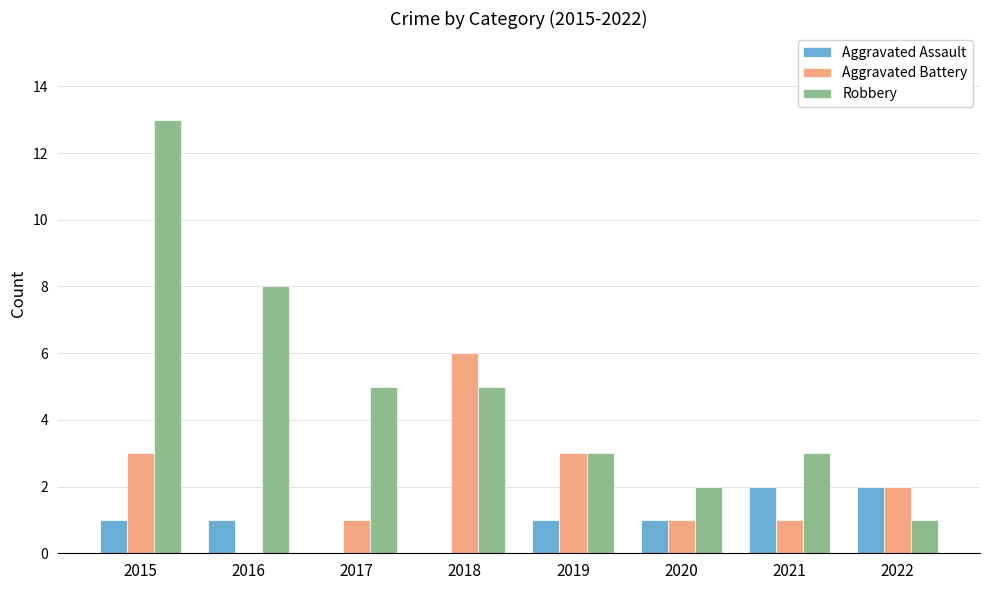

At which category is the sum across all series the highest?

2015